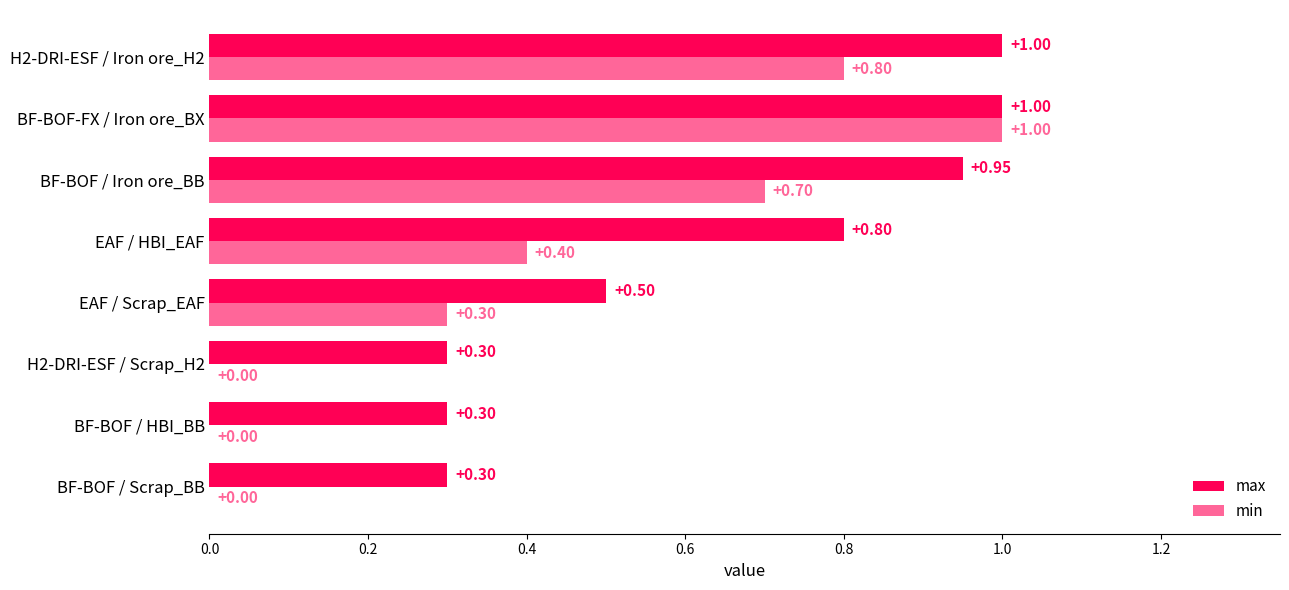

What is the sum of all min values?

3.2